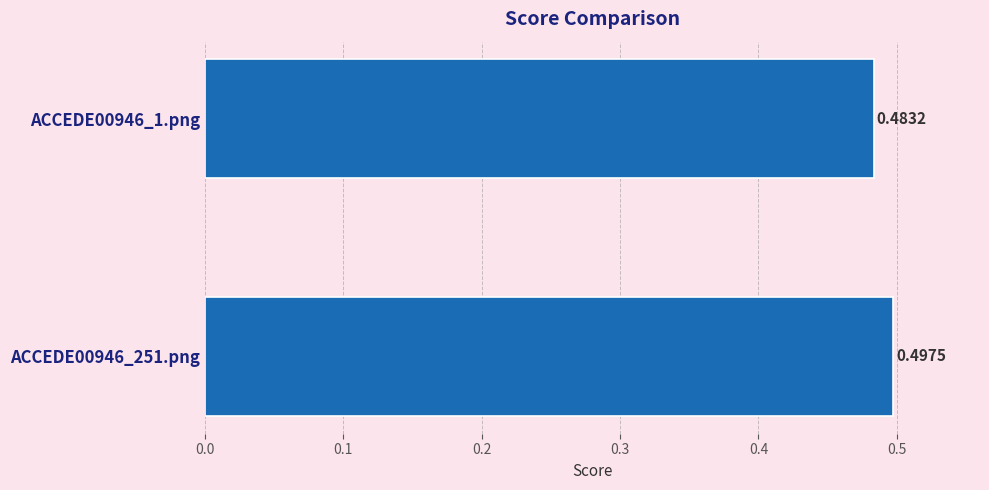

What is the sum of all values?

1.0